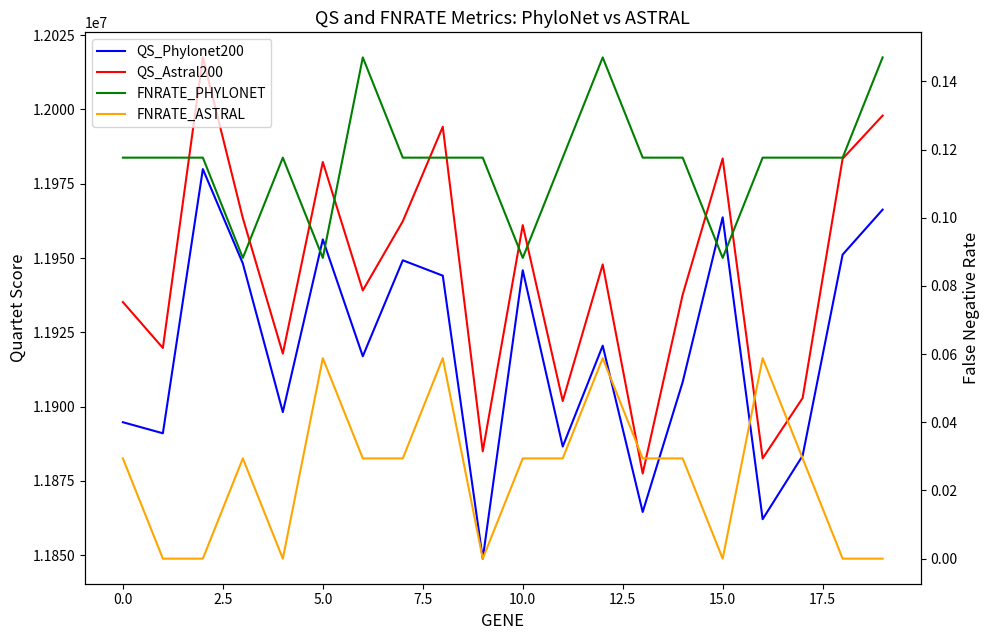

What is the label of the 18th point from the left?

17